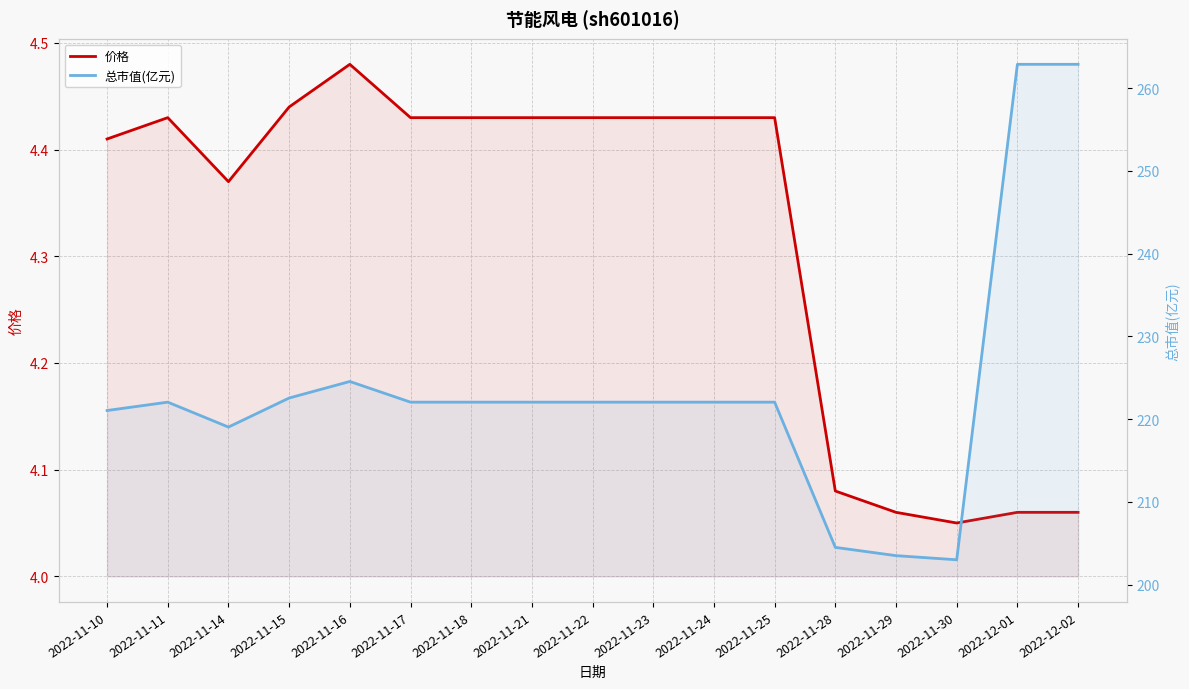

What are all the series names shown in the legend?

价格, 总市值(亿元)